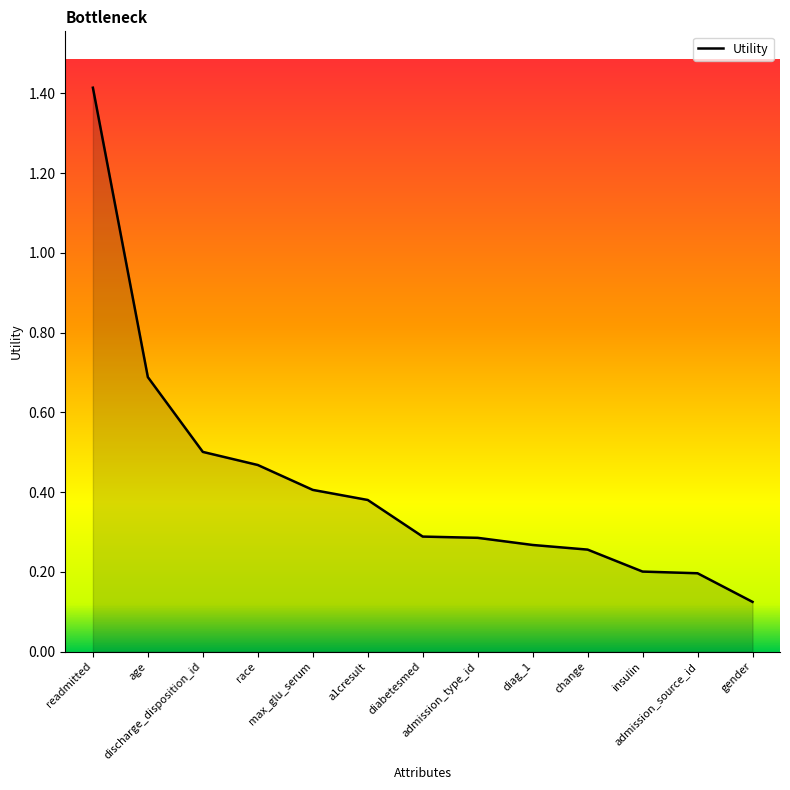

Read the value at admission_source_id.

0.2